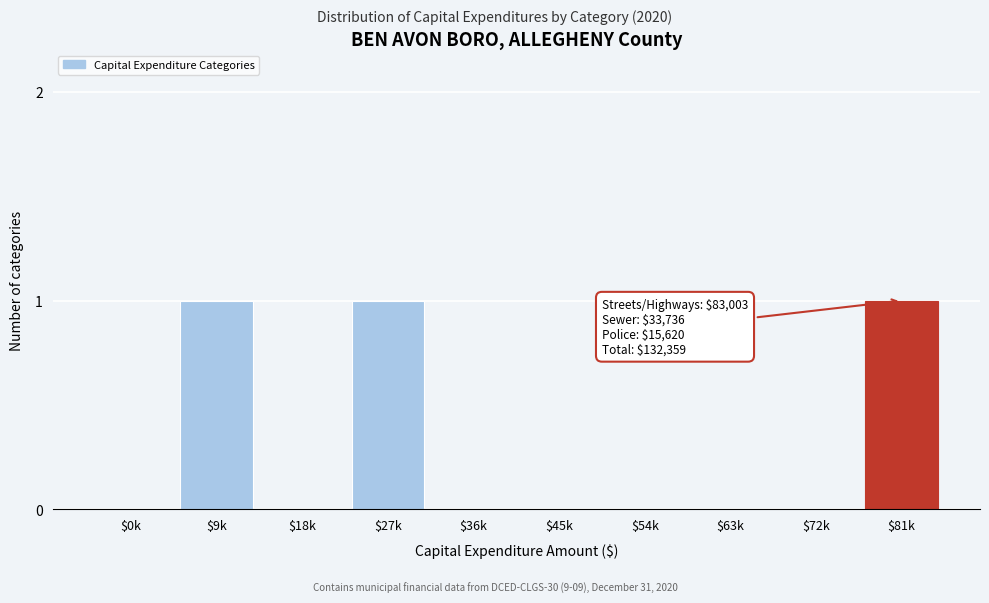

The chart shows a value of 0 at $54k. True or false?

True